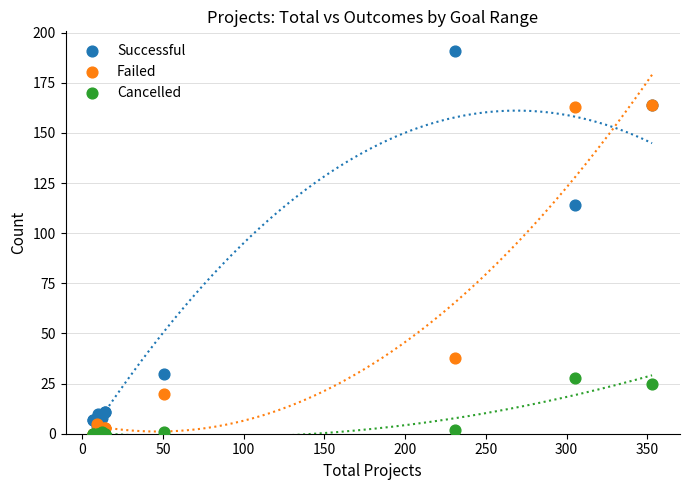

What are all the series names shown in the legend?

Successful, Failed, Cancelled